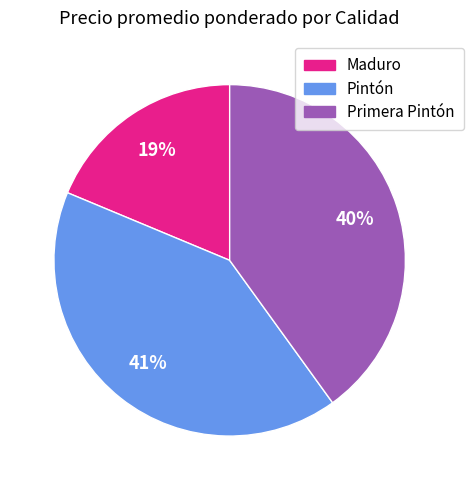

How many slices are in this pie chart?

3